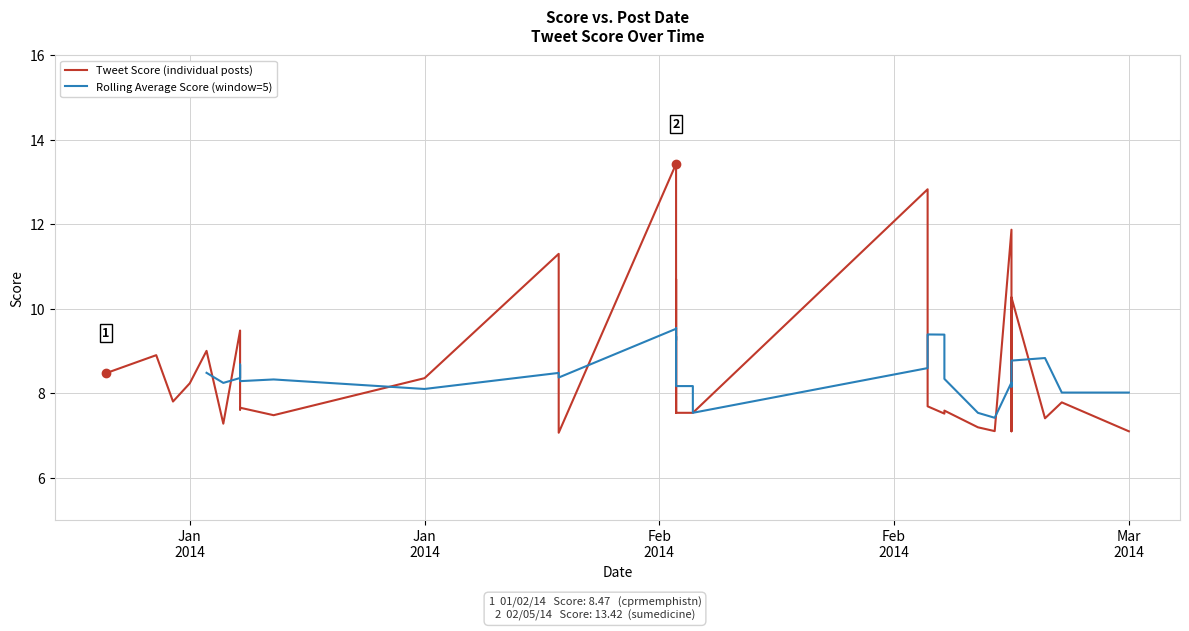

Reading left to right, list all the values displayed in this chart.

8.5	8.9	7.8	8.2	9.0	7.3	9.5	9.4	7.6	7.7	7.5	8.4	11.3	7.1	13.4	7.5	7.5	10.7	7.5	7.5	7.5	7.5	7.5	7.5	7.5	12.8	11.2	7.7	7.7	7.5	7.6	7.2	7.1	11.9	7.1	7.5	10.3	7.4	7.8	7.1